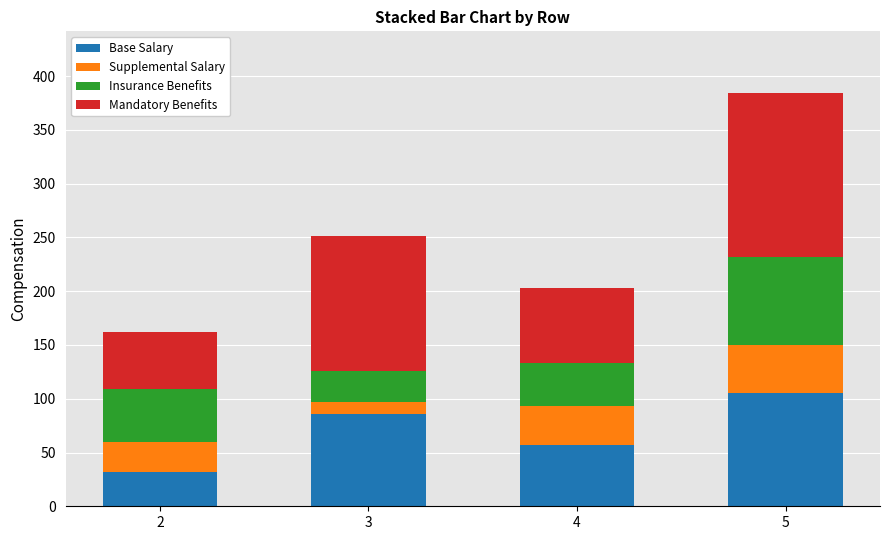

List the labels in order of Base Salary value, largest first.

5, 3, 4, 2